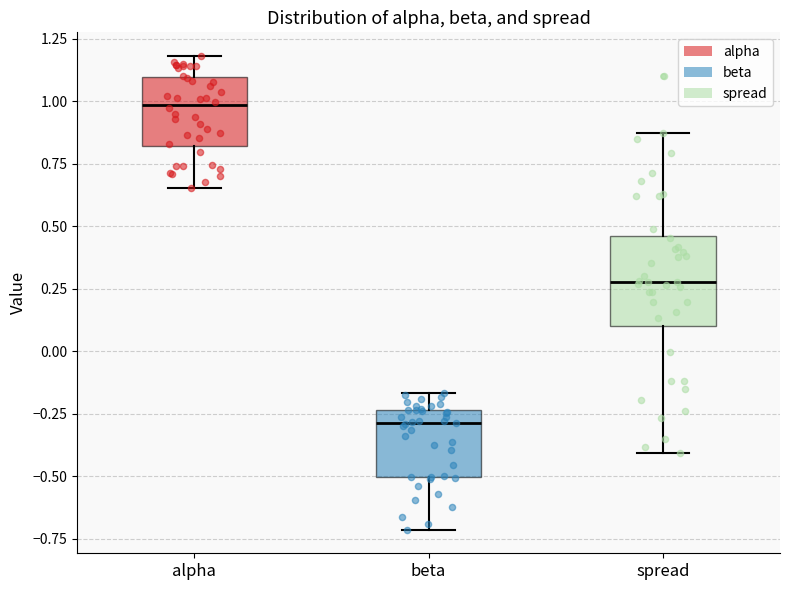

Where does the median line of the box for beta sit on the y-axis? The values are not printed on the chart, so give them approximately, as read against the axis.

-0.30